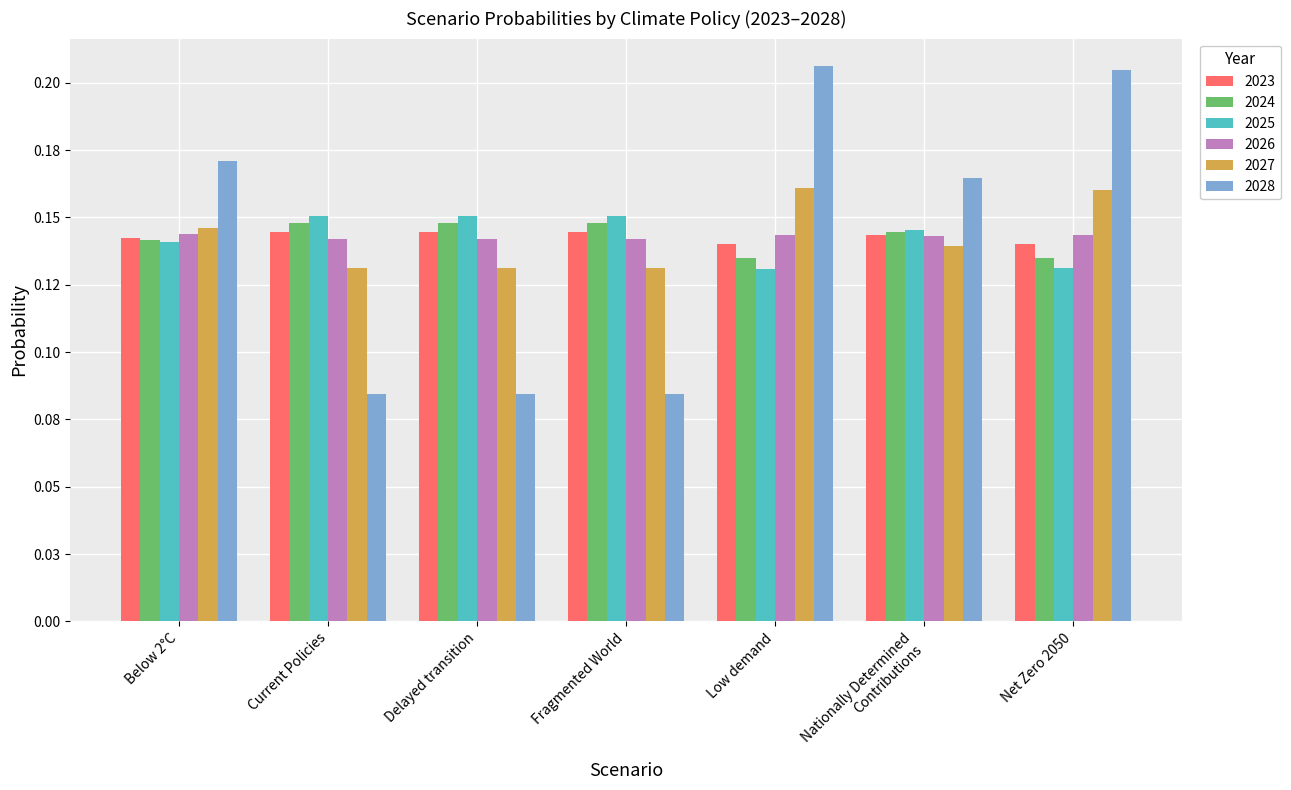

Which category has the highest value in the 2025 series?

Fragmented World